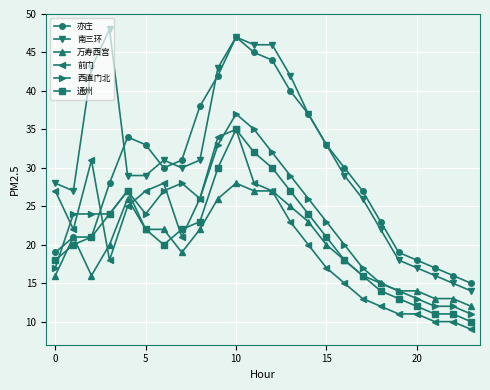

What is the smallest value displayed?

9